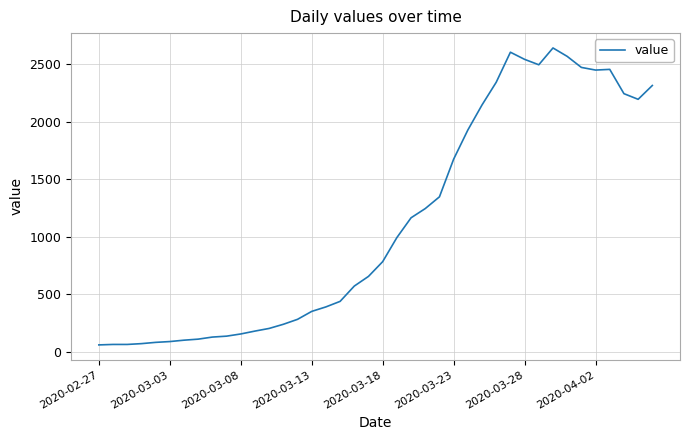

What is the smallest value displayed?

61